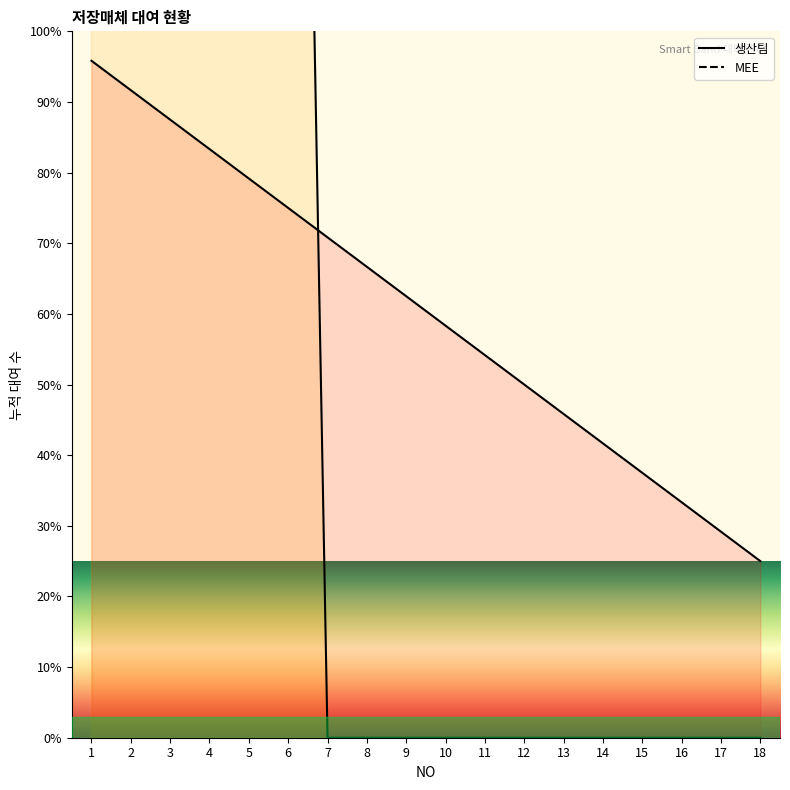

At how many categories does at least one series exceed 179?

6